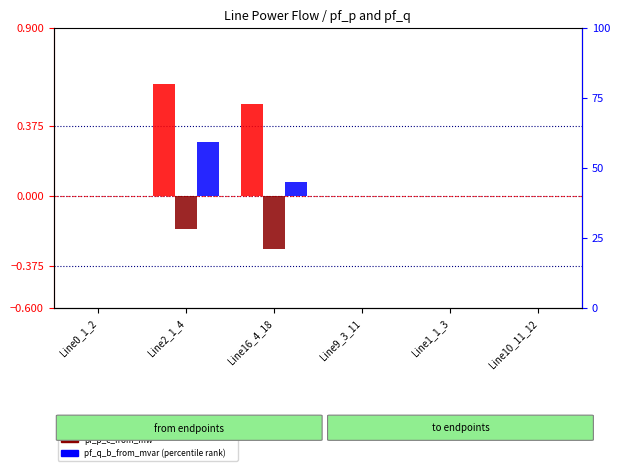

Which category has the lowest value in the pf_q_b_from_mvar series?

Line0_1_2